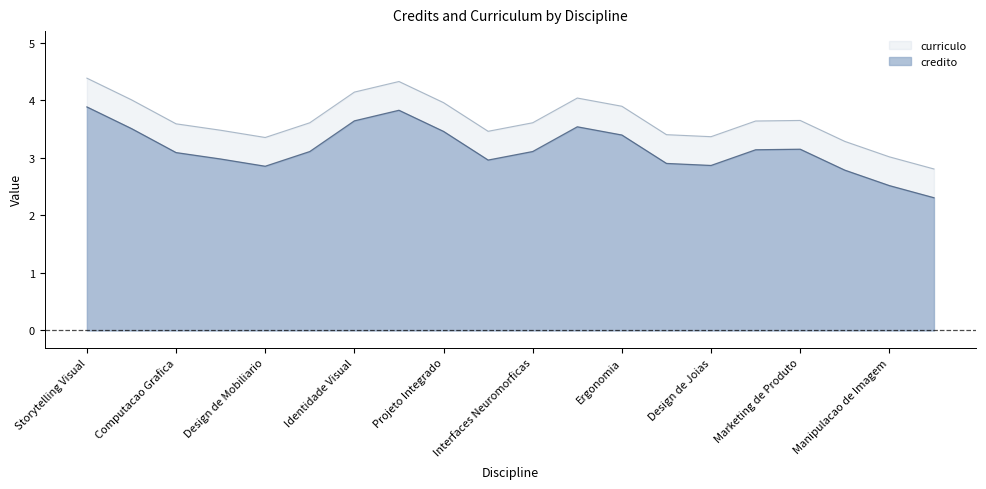

What is the spread (max minus min) of values at Design de Joias?

0.5